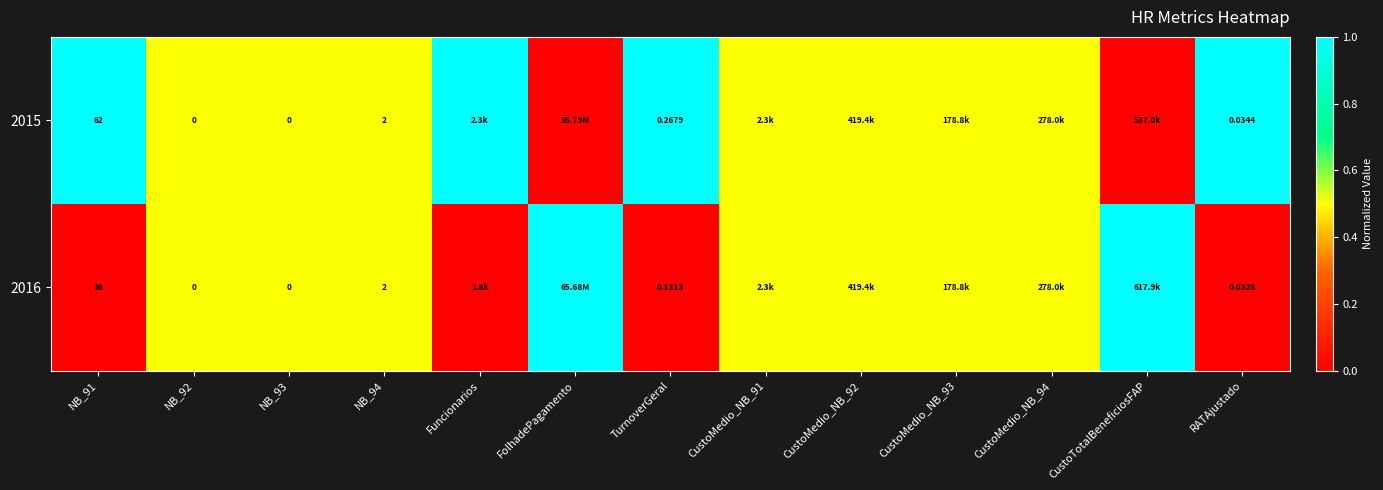

Rank the series by their average value, from highest to lowest.

2015, 2016